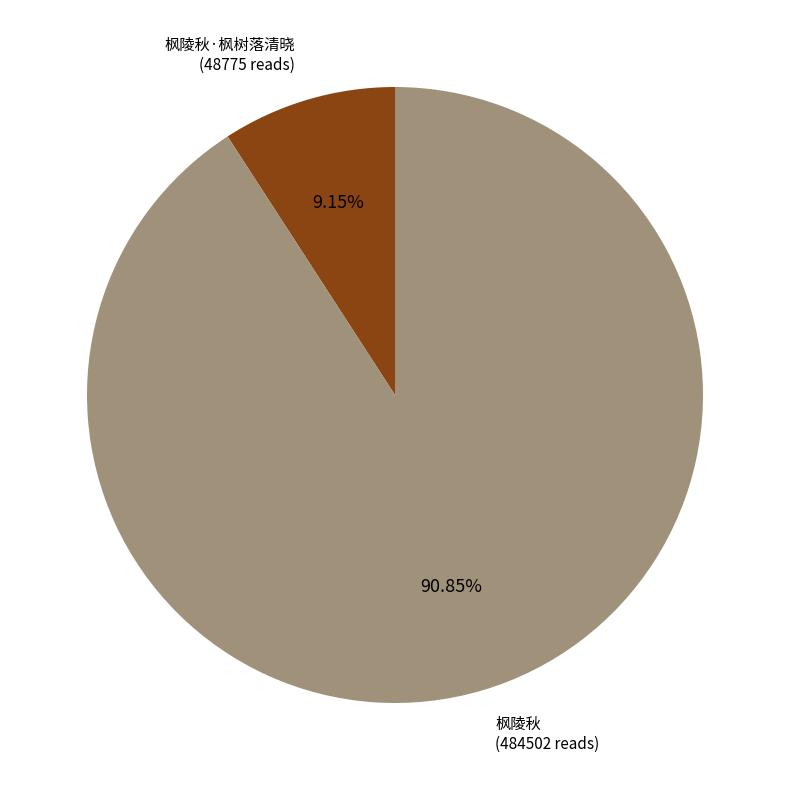

Is there a majority slice in this chart?

Yes